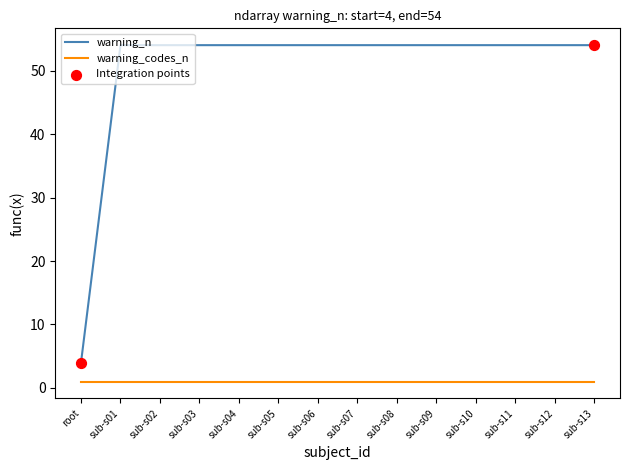

At how many categories does at least one series exceed 48?

13